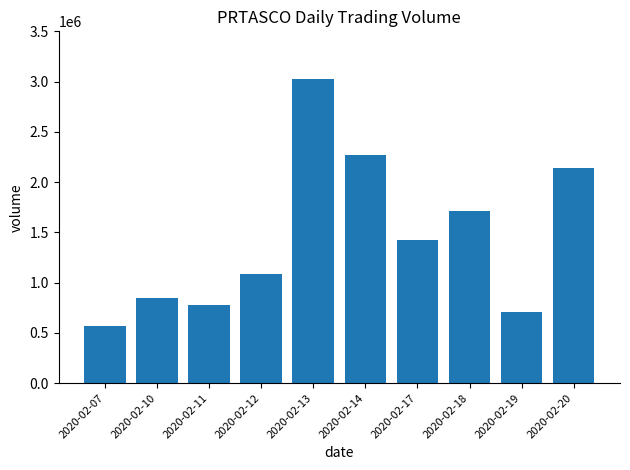

At which label does the data first exceed 1420300?

2020-02-13